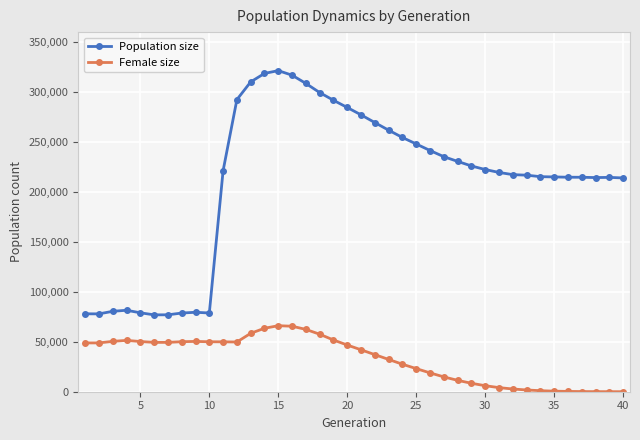

True or false: Female size and Population size intersect in this chart.

False